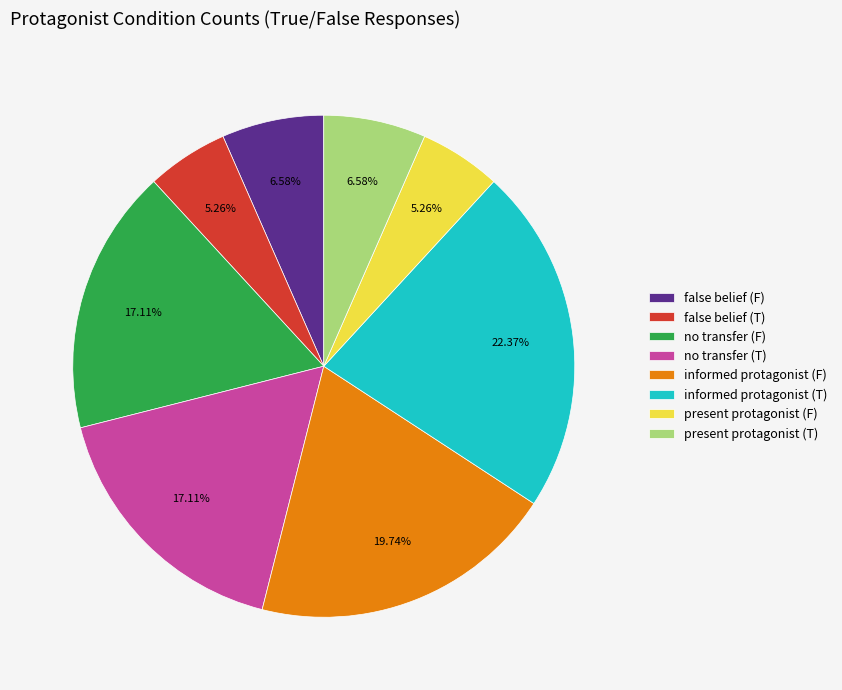

Is the sum of no transfer (F) and present protagonist (F) greater than half?

No